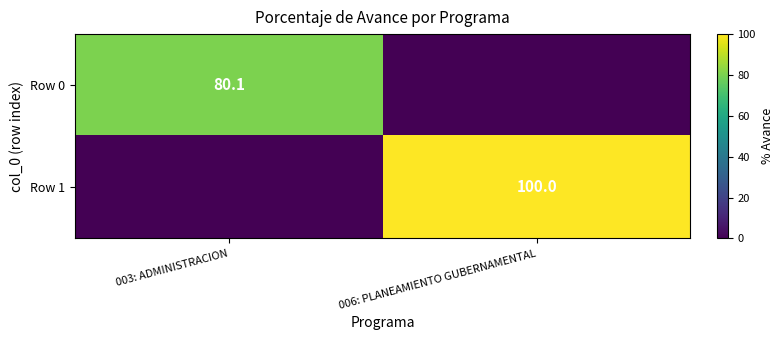

The Row 0 series shows 80.1 at 003: ADMINISTRACION. True or false?

True